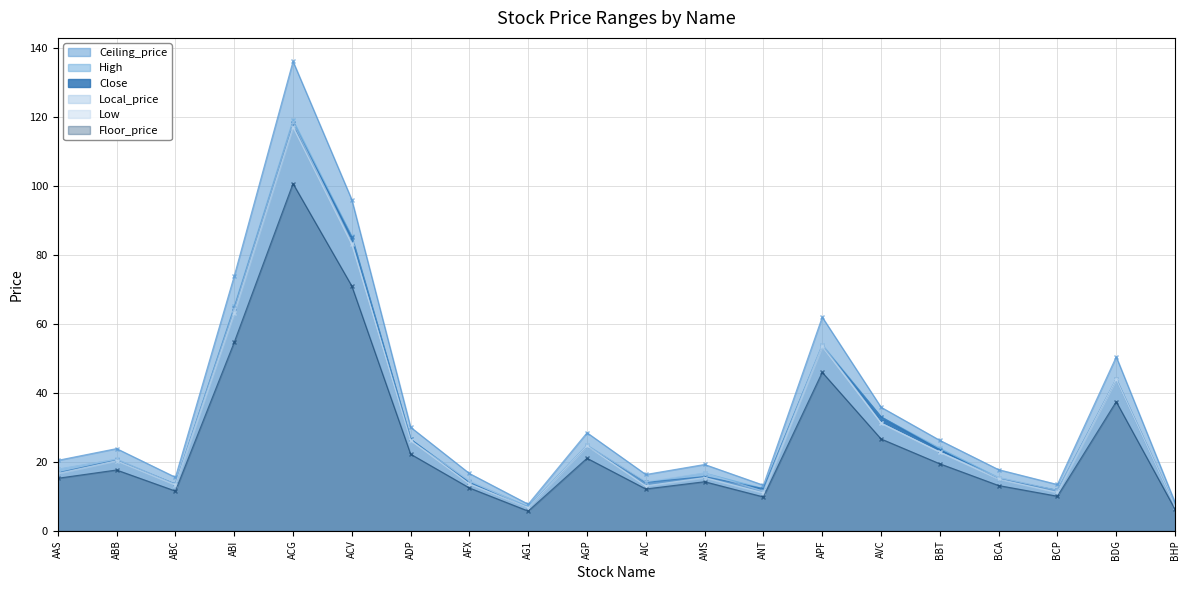

True or false: High has a value of 118.9 at ACG.

True